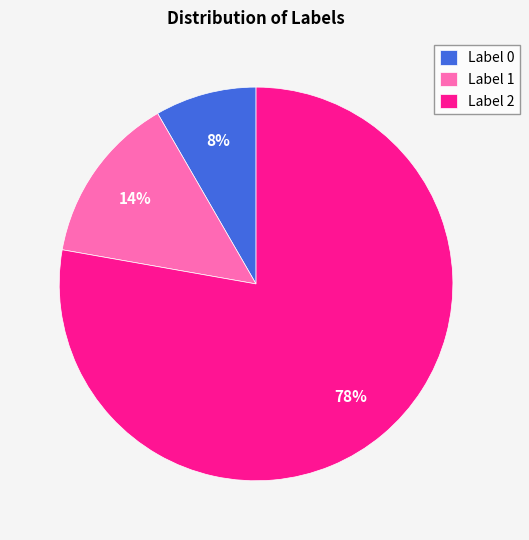

How many segments does this pie chart have?

3